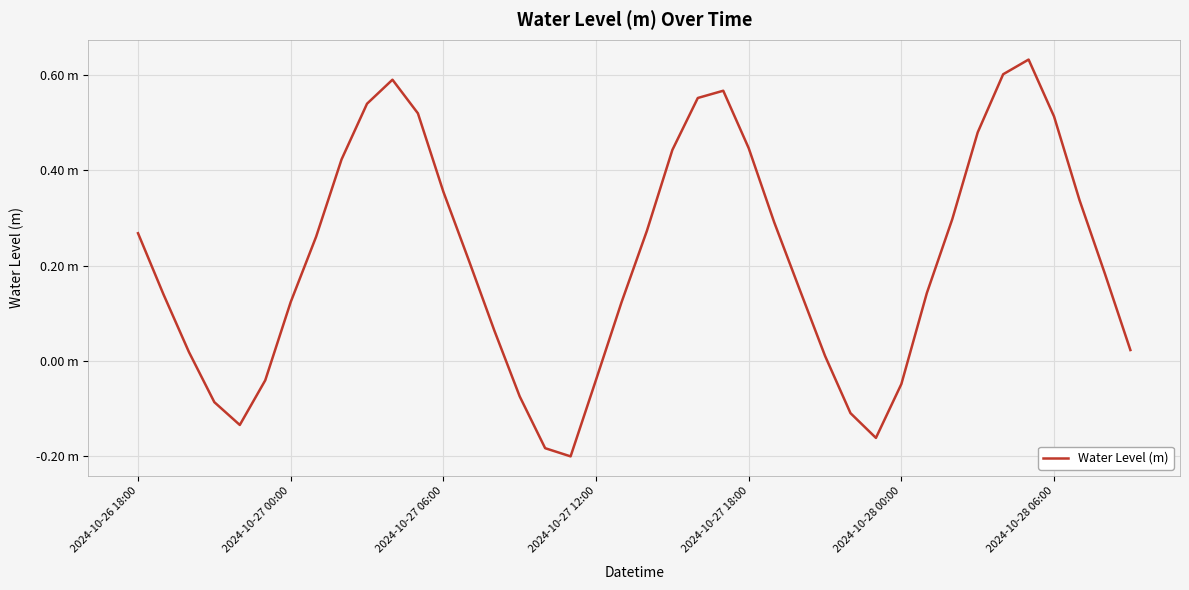

Does the chart display data point markers on the line(s)?

No